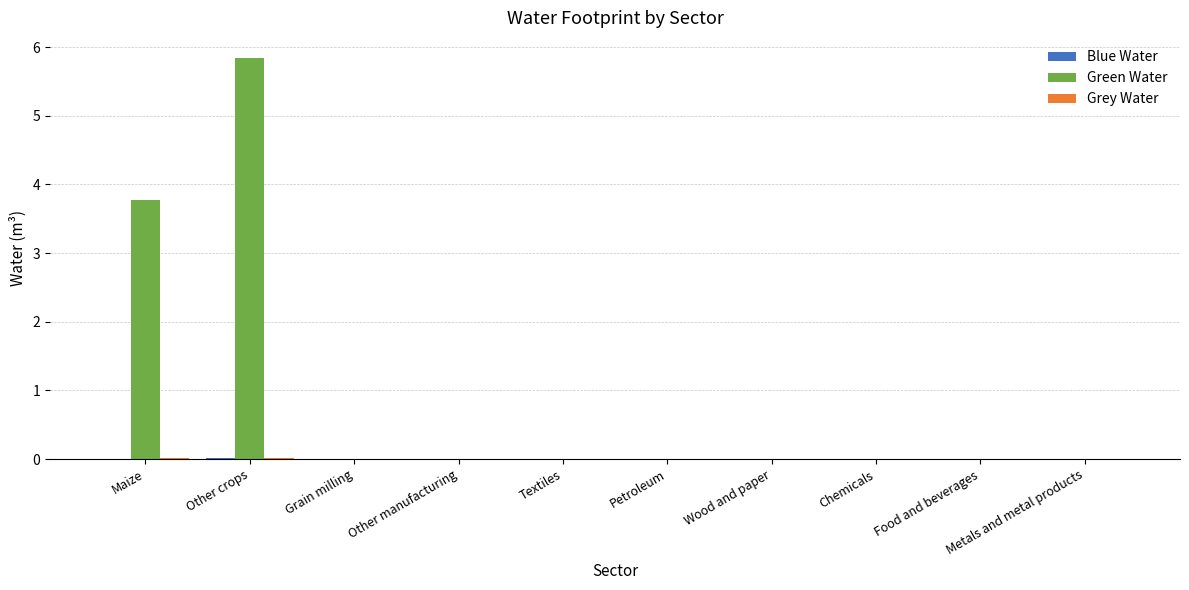

At which category is the sum across all series the highest?

Other crops